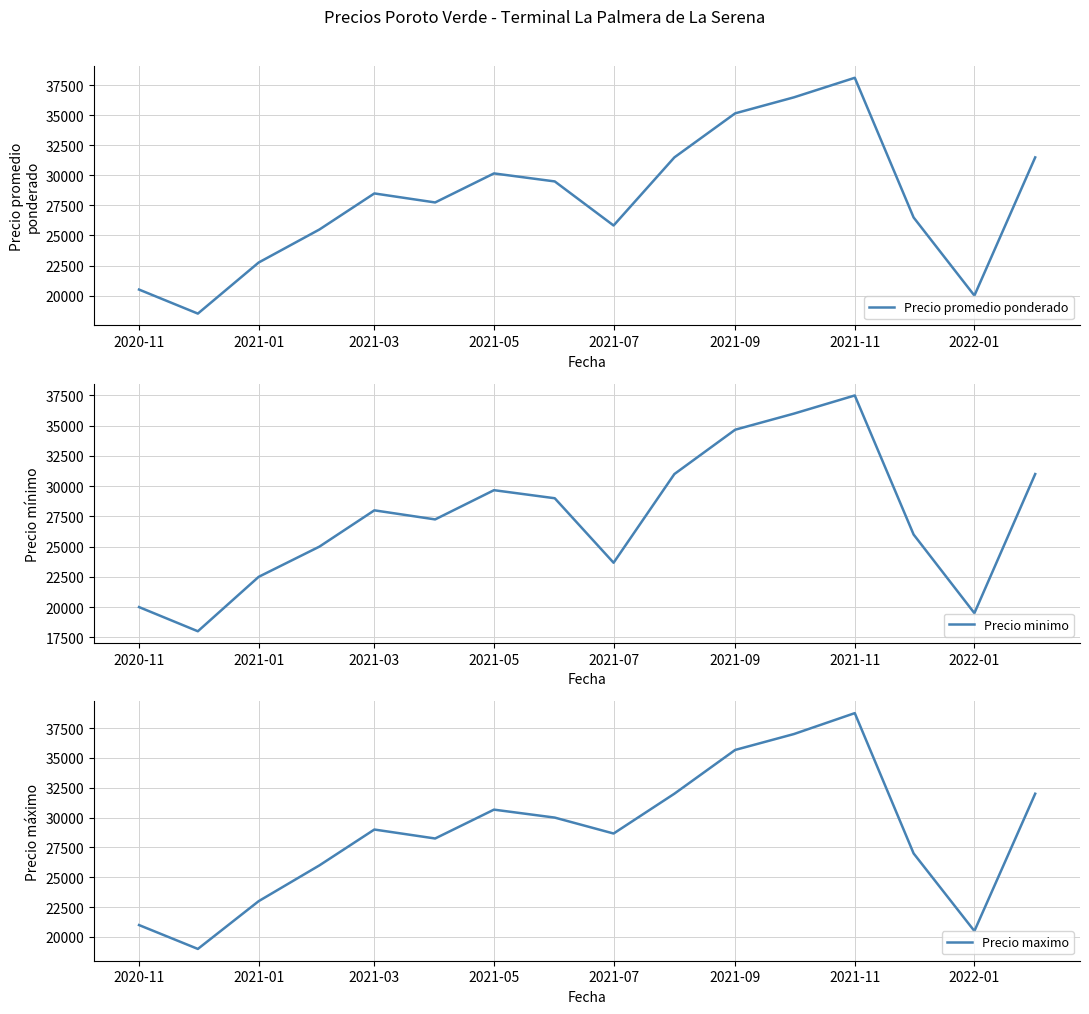

True or false: Precio promedio ponderado and Precio minimo cross at least once.

False